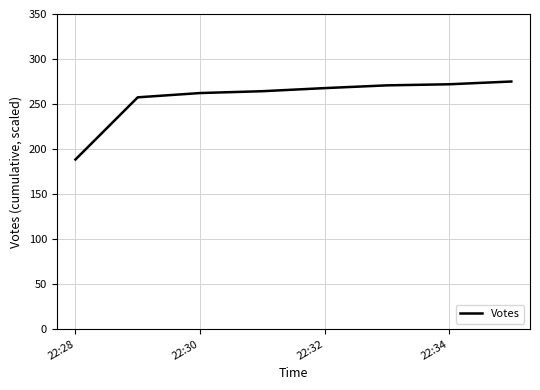

What is the difference between the second highest and minimum values?

83.6